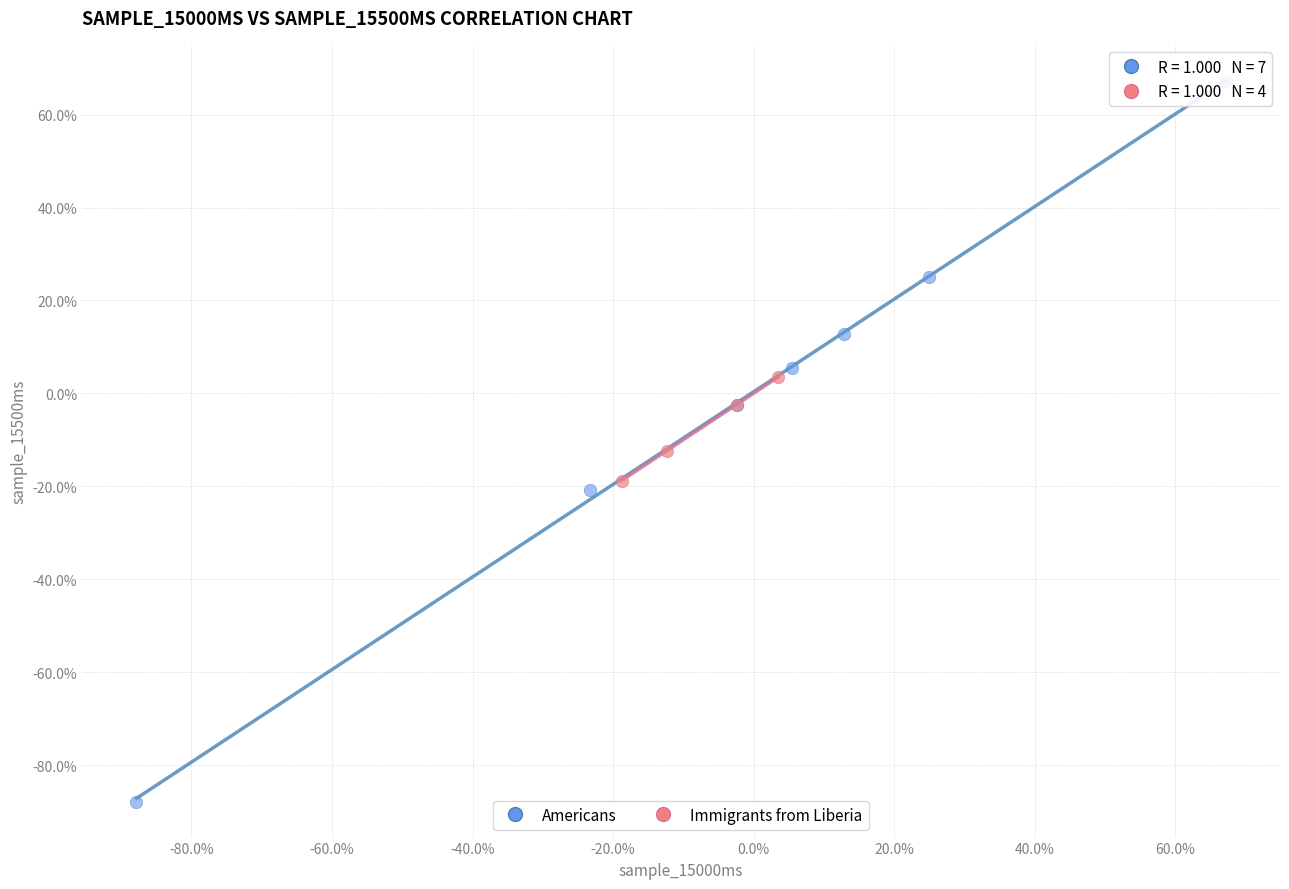

Which series has the largest Y range (max minus min)?

Americans